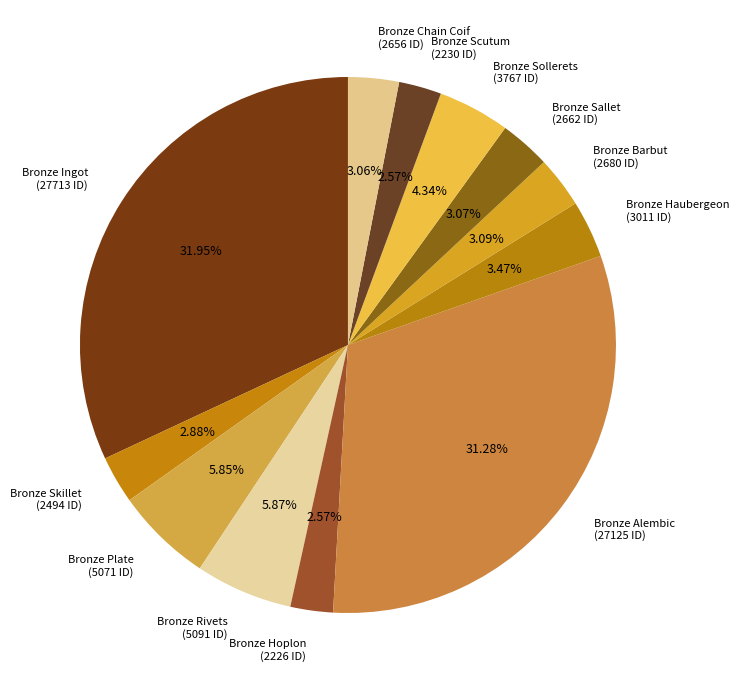

Is there a majority slice in this chart?

No